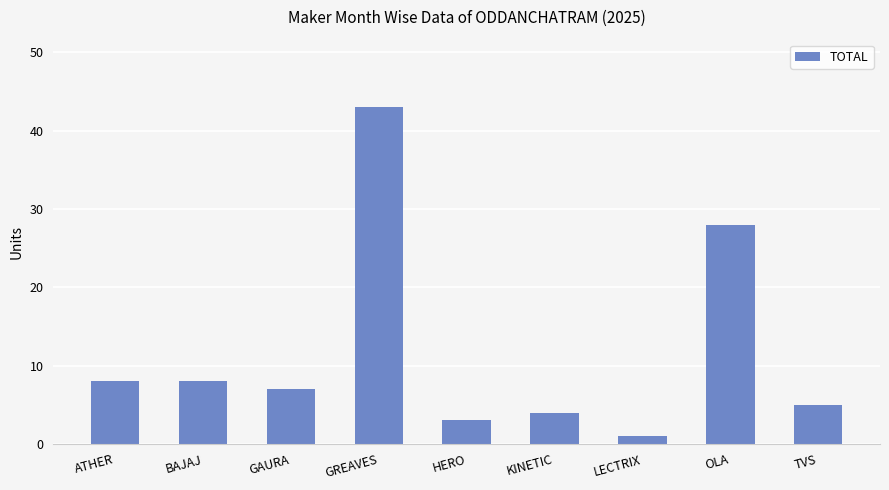

How many data points does each series have?

9